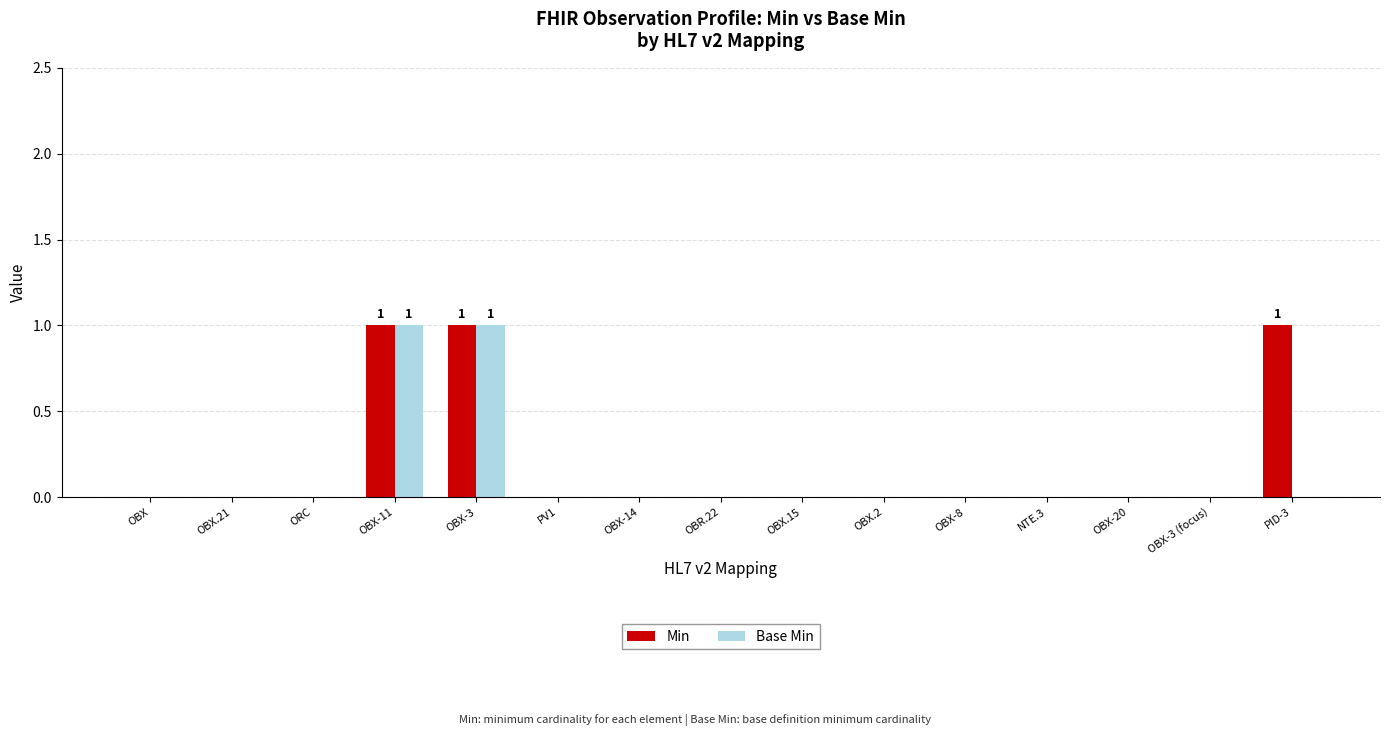

The Base Min series shows 0 at OBX. True or false?

True